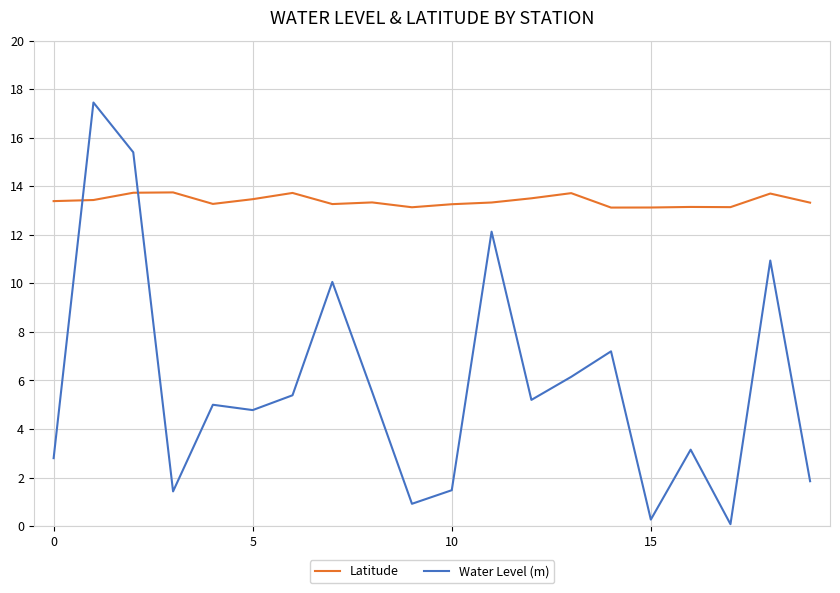

What is the lowest value of the Latitude series?

13.1